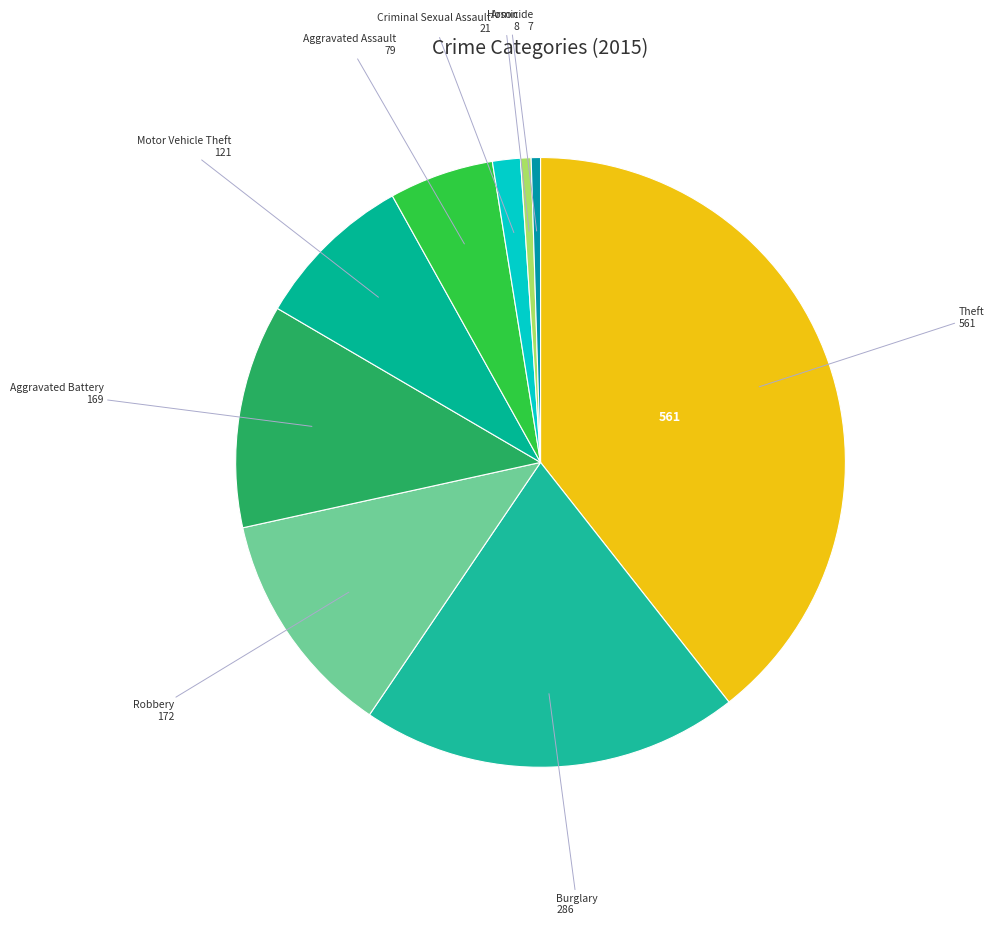

Count the number of slices in the pie.

9